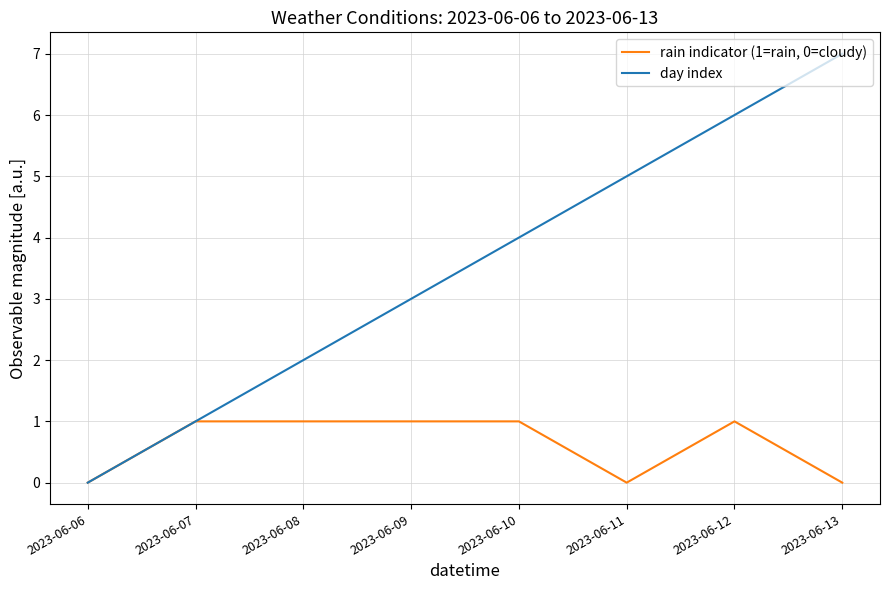

How many categories are shown in the chart?

8